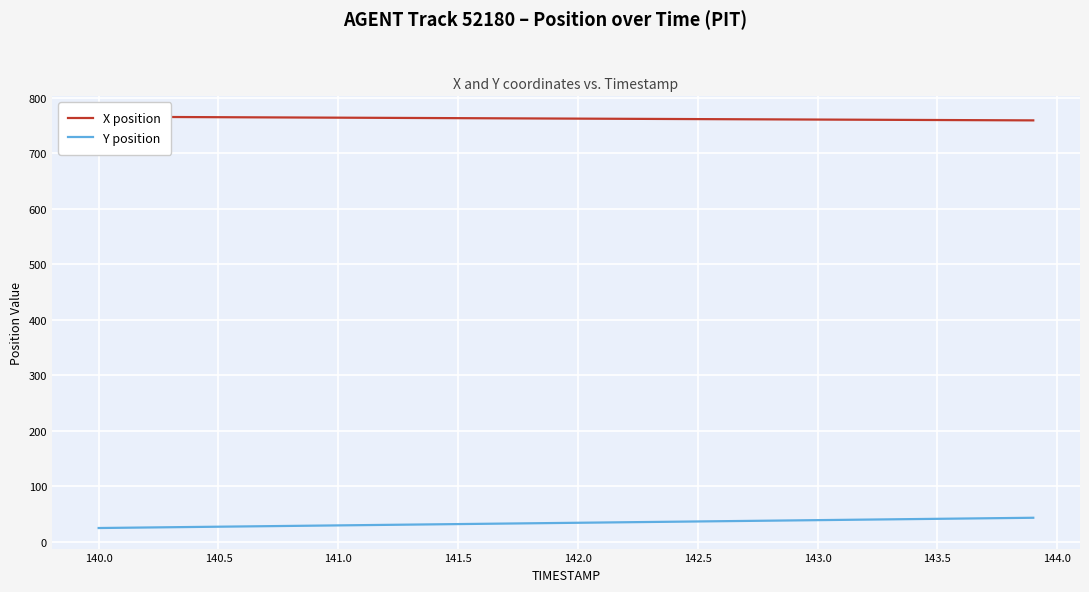

Rank the series by their maximum value, from highest to lowest.

X position, Y position